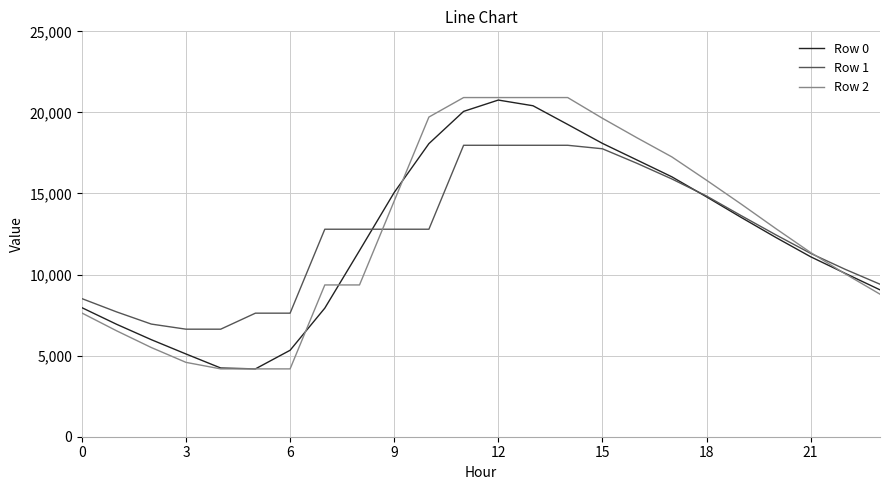

Which series has the widest spread of values?

Row 2